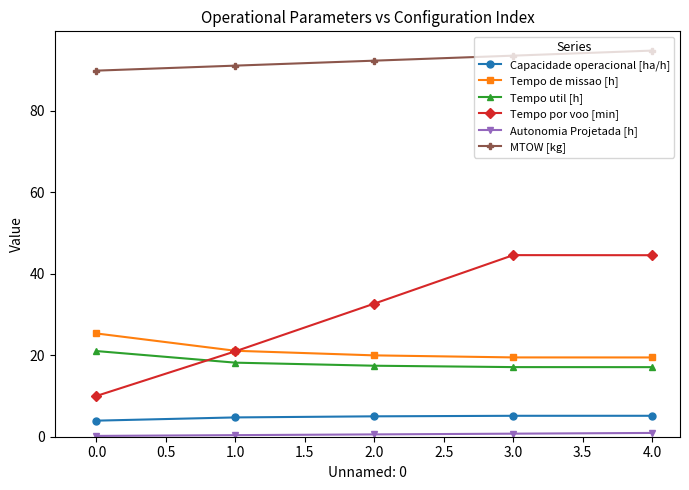

The Tempo por voo [min] series shows 10.0 at 0.0. True or false?

True